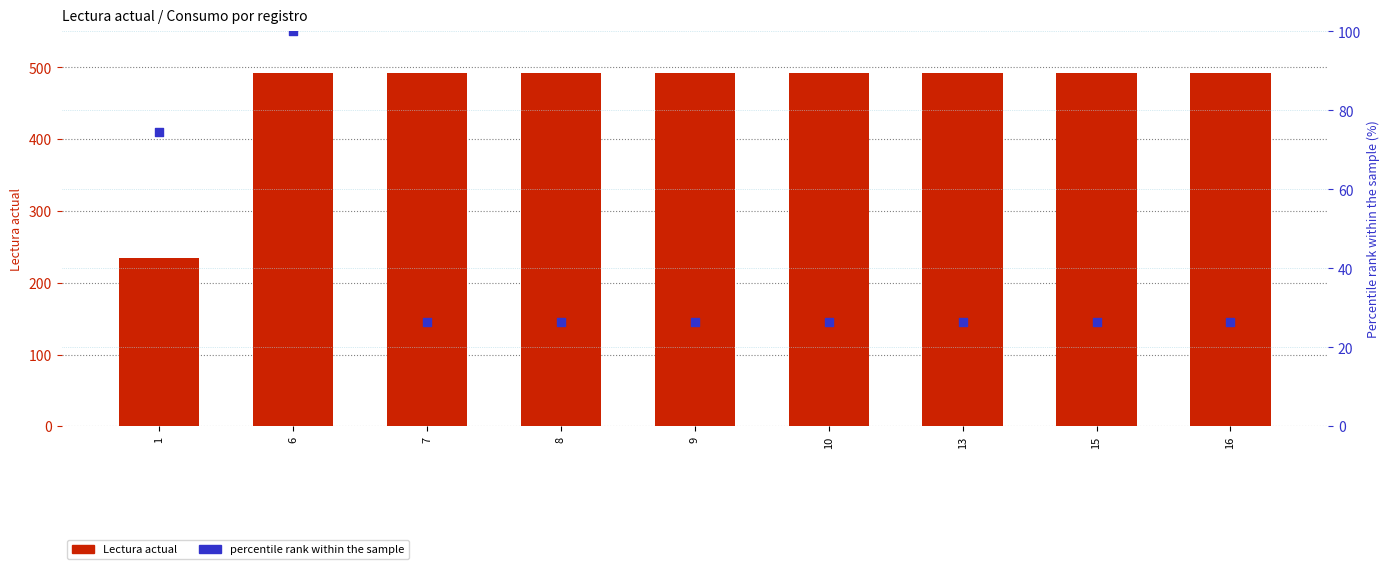

At how many categories does at least one series exceed 480?

8